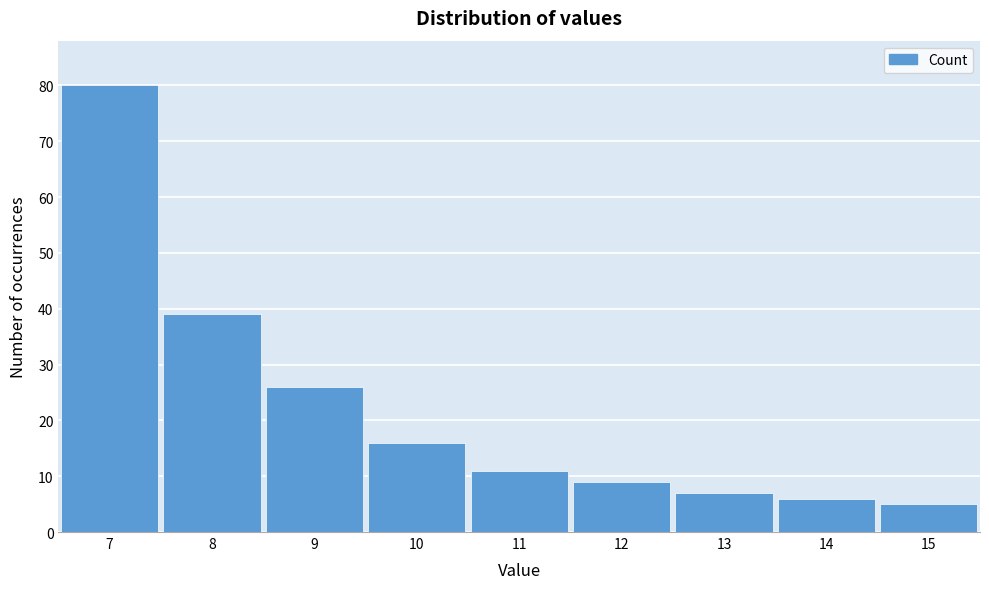

Over which range of the x-axis is the bar tallest?

6.5 to 7.5